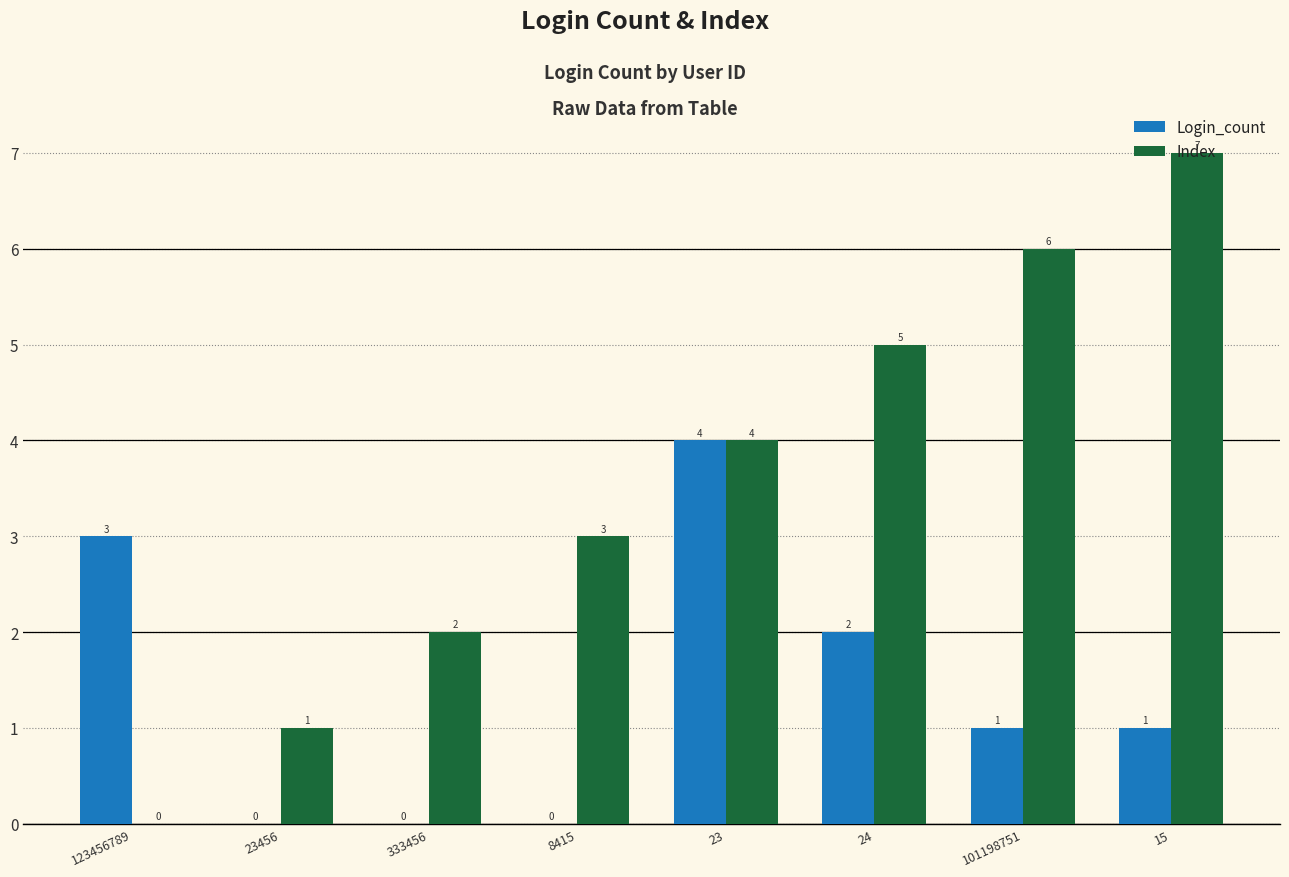

At which label is Login_count closest to 2?

24